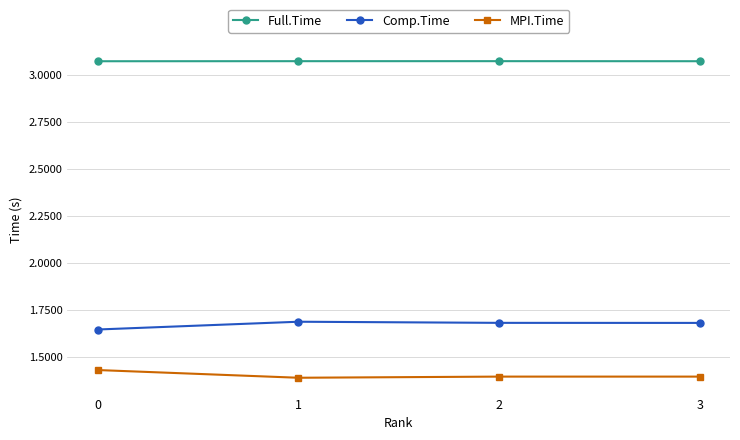

True or false: Comp.Time has more than 0 interior local peaks.

True